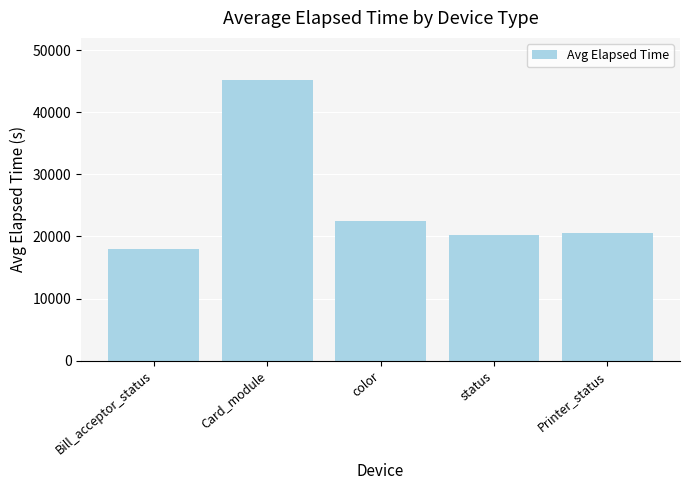

List the labels in order of value, largest first.

Card_module, color, Printer_status, status, Bill_acceptor_status